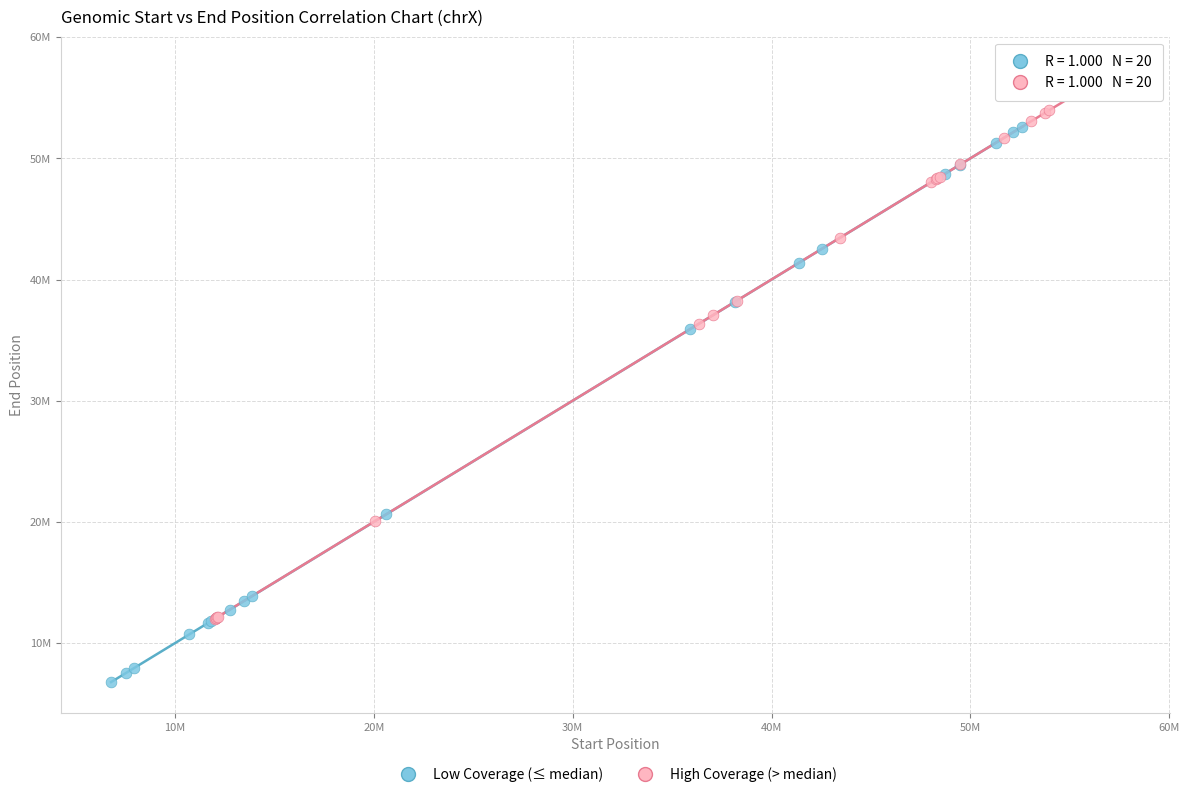

Which series reaches the minimum Y coordinate?

Low Coverage (≤ median)